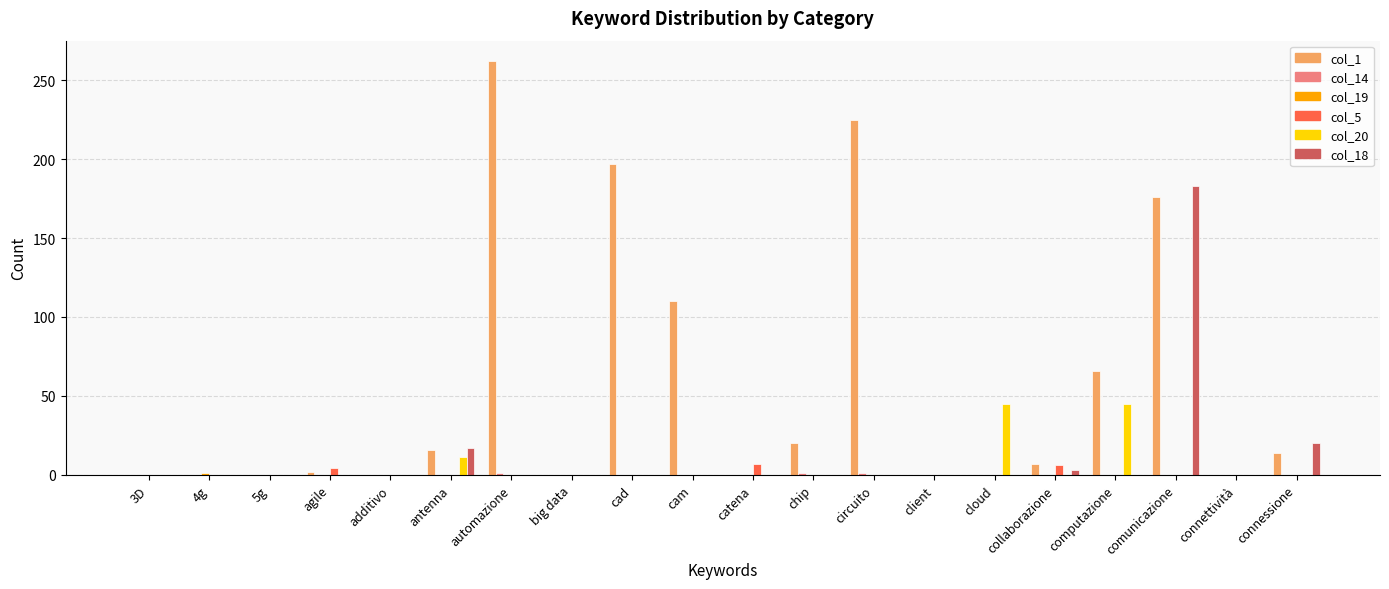

Which series has the largest range (max minus min)?

col_1